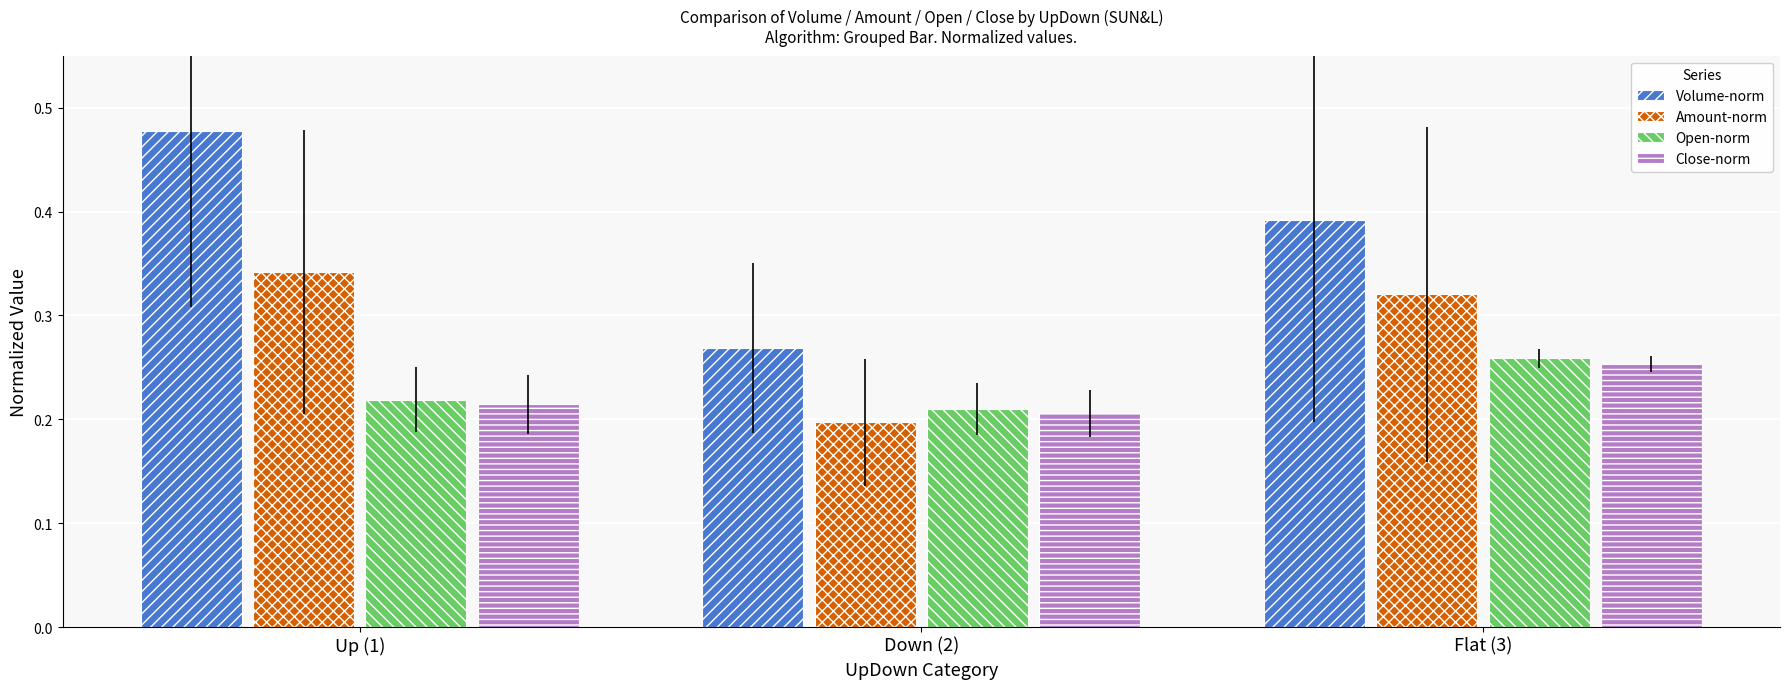

Which series has the largest range (max minus min)?

Volume-norm